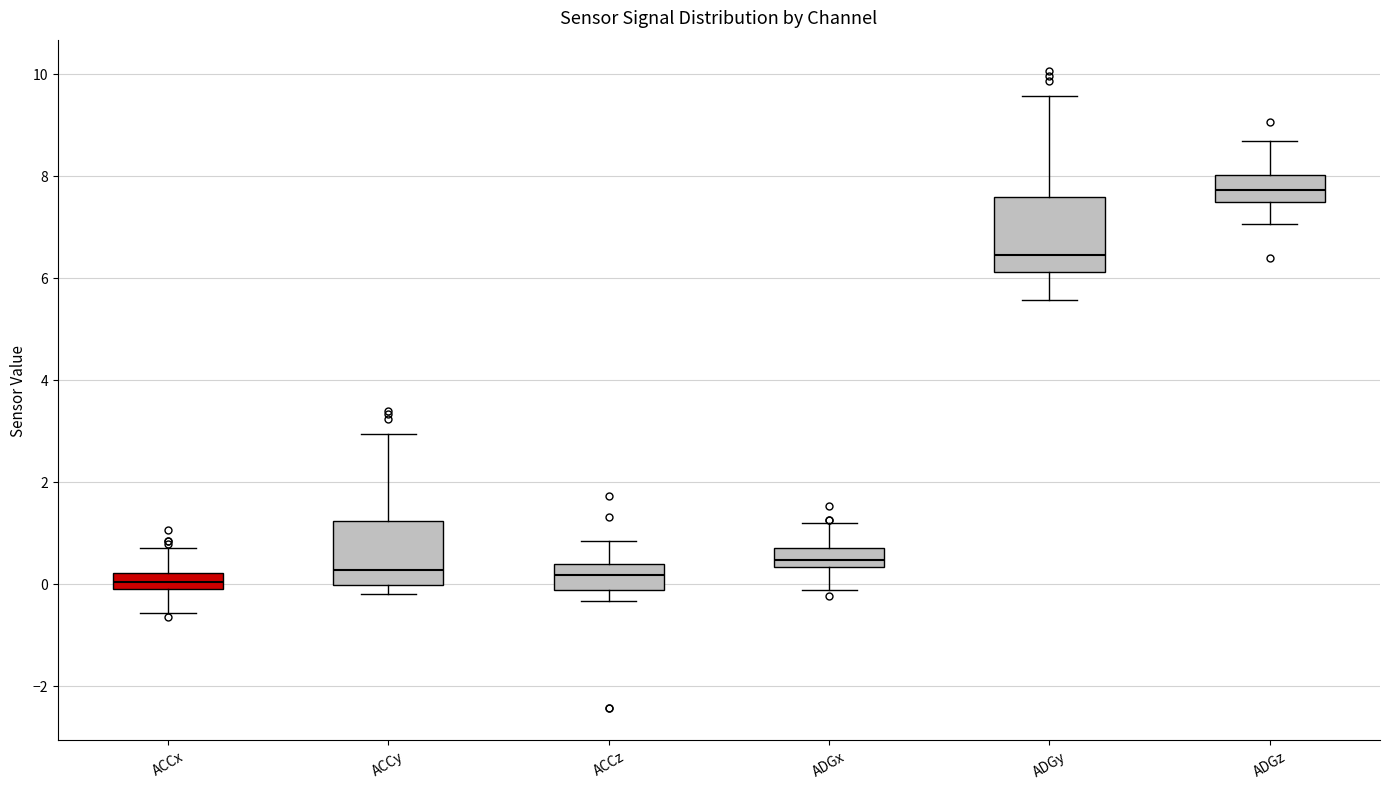

Where is the lower edge of the box for ADGx on the y-axis? The values are not printed on the chart, so give them approximately, as read against the axis.

0.4